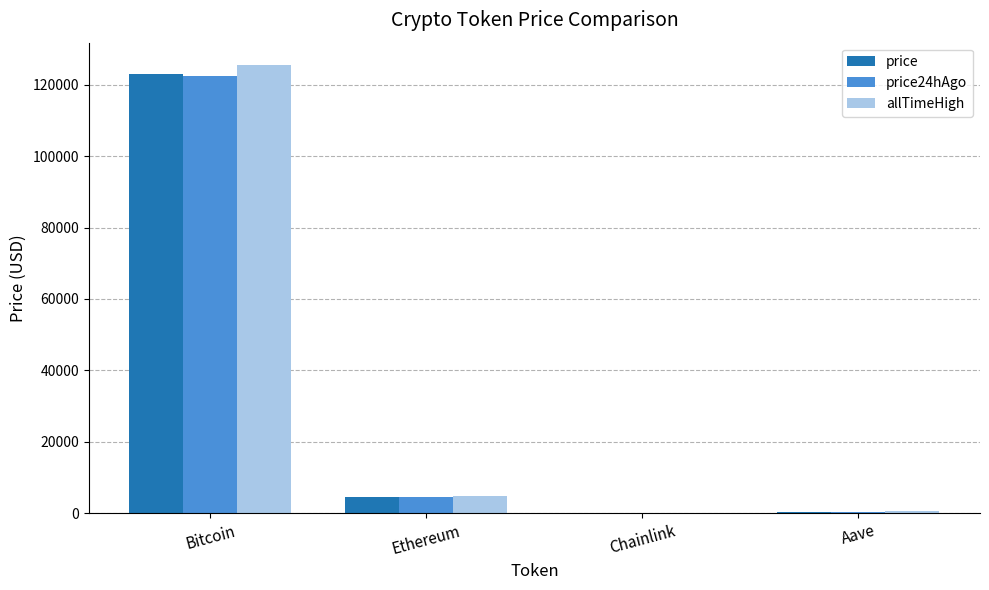

Between Bitcoin and Aave, which series saw the biggest shift?

allTimeHigh